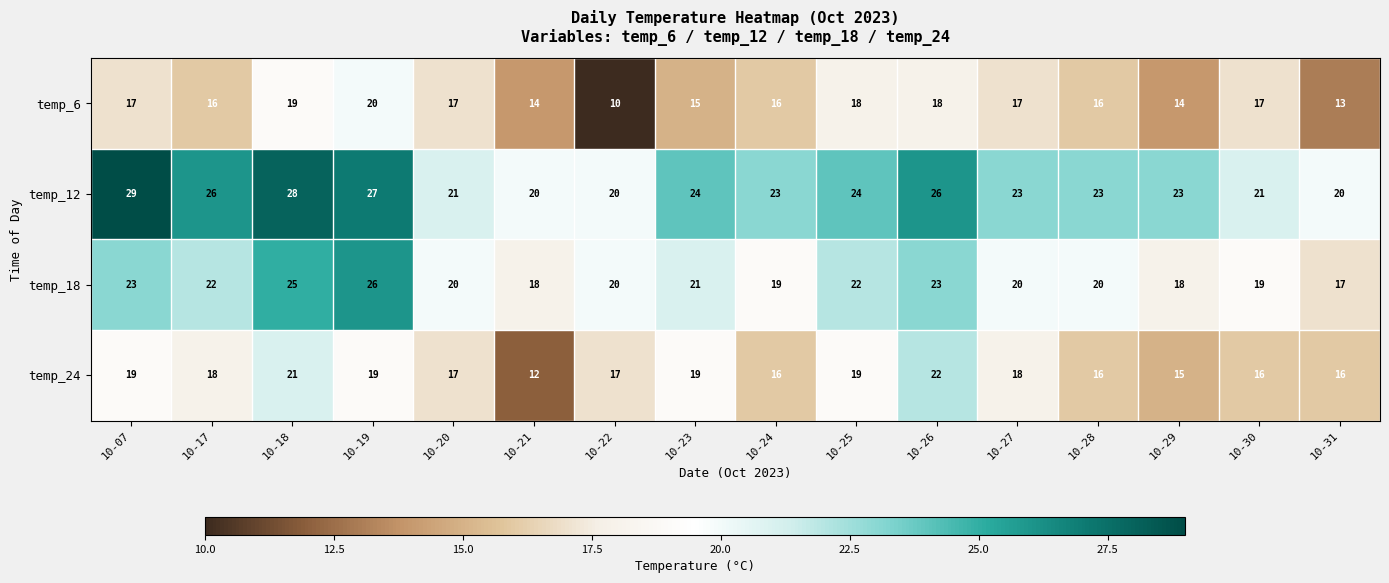

What is the sum of the temp_18 values at 10-23 and 10-20?

41